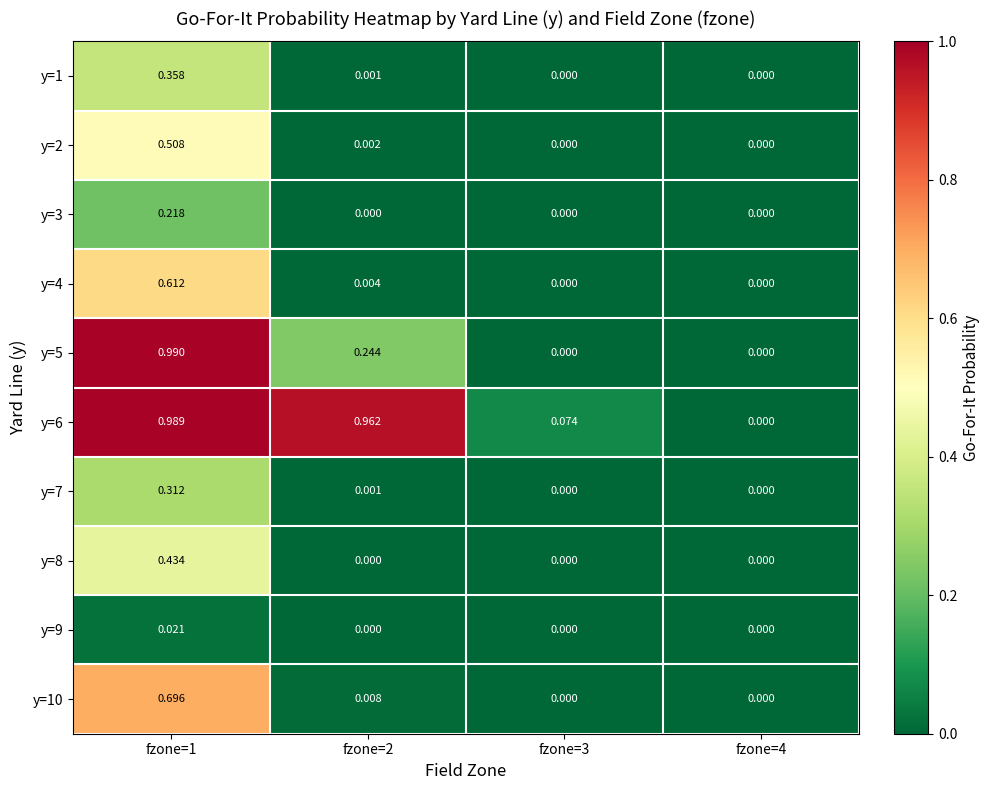

Which series has the widest spread of values?

y=5